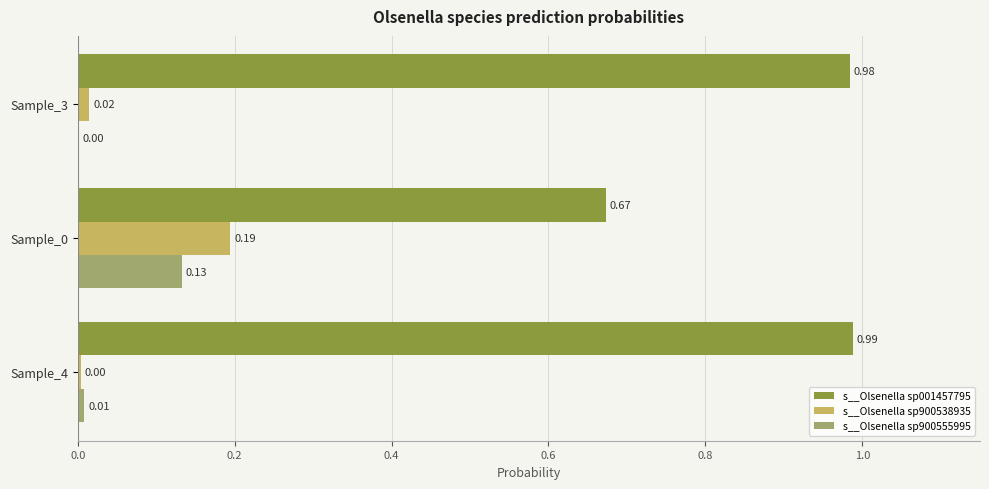

Which series has the largest total across all categories?

s__Olsenella sp001457795